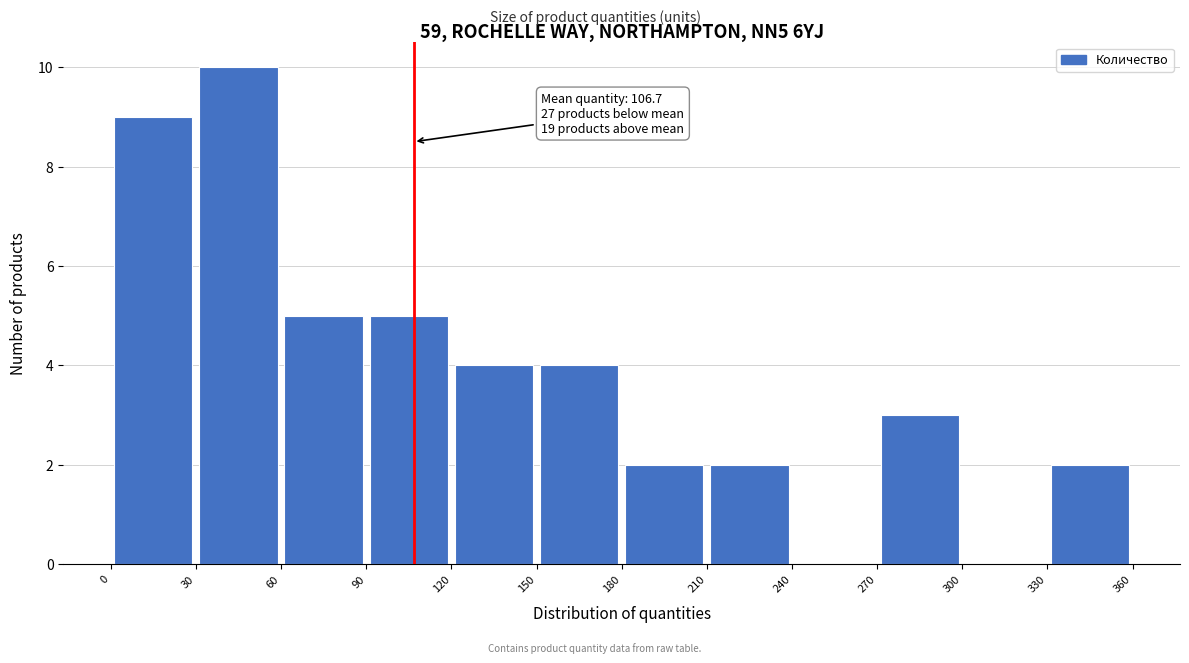

Over which range of the x-axis is the bar tallest?

30 to 60